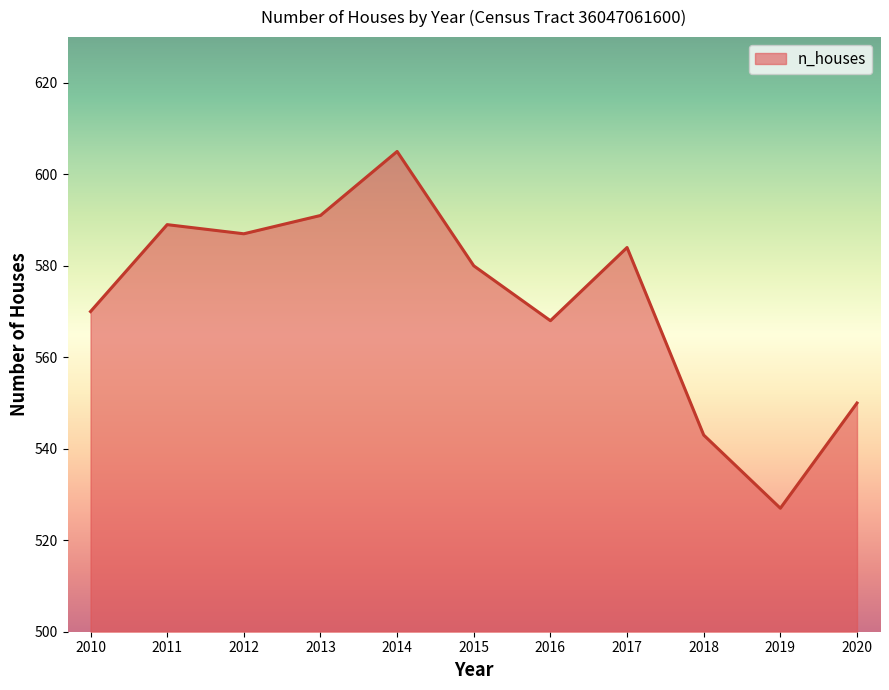

What is the greatest value displayed?

605